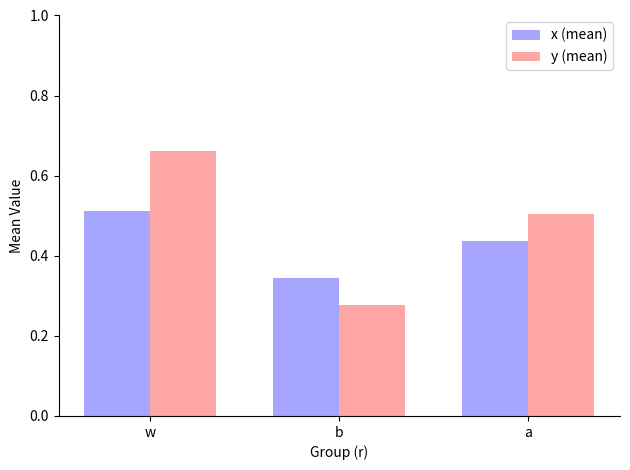

At which label does y (mean) reach its minimum?

b